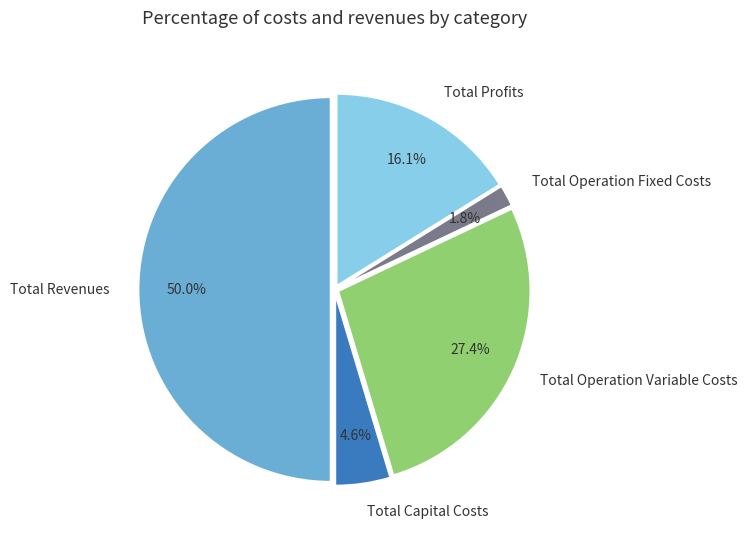

To the nearest percent, what is the difference between the largest and smallest slice percentages?

48%